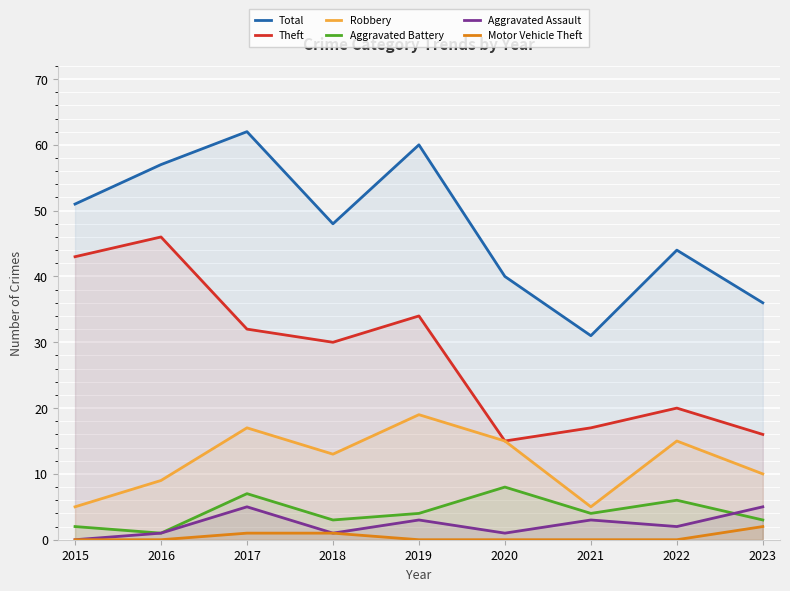

In Theft, how many points are higher than both neighbors (excluding endpoints)?

3